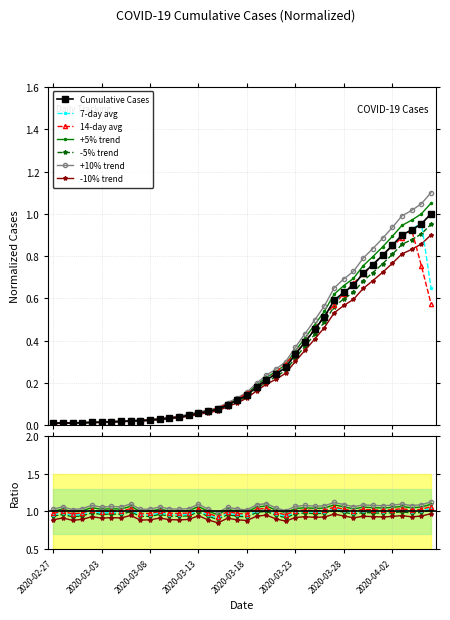

What is the label of the 7th point from the left?

2020-03-04